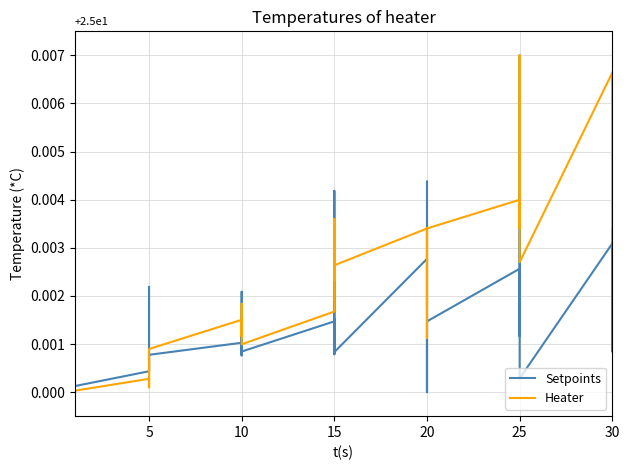

What is the label of the 11th point from the right?

20